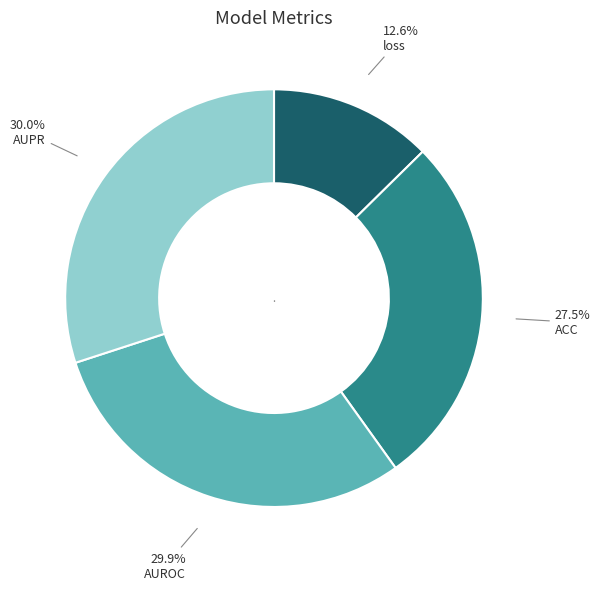

How many segments does this pie chart have?

4